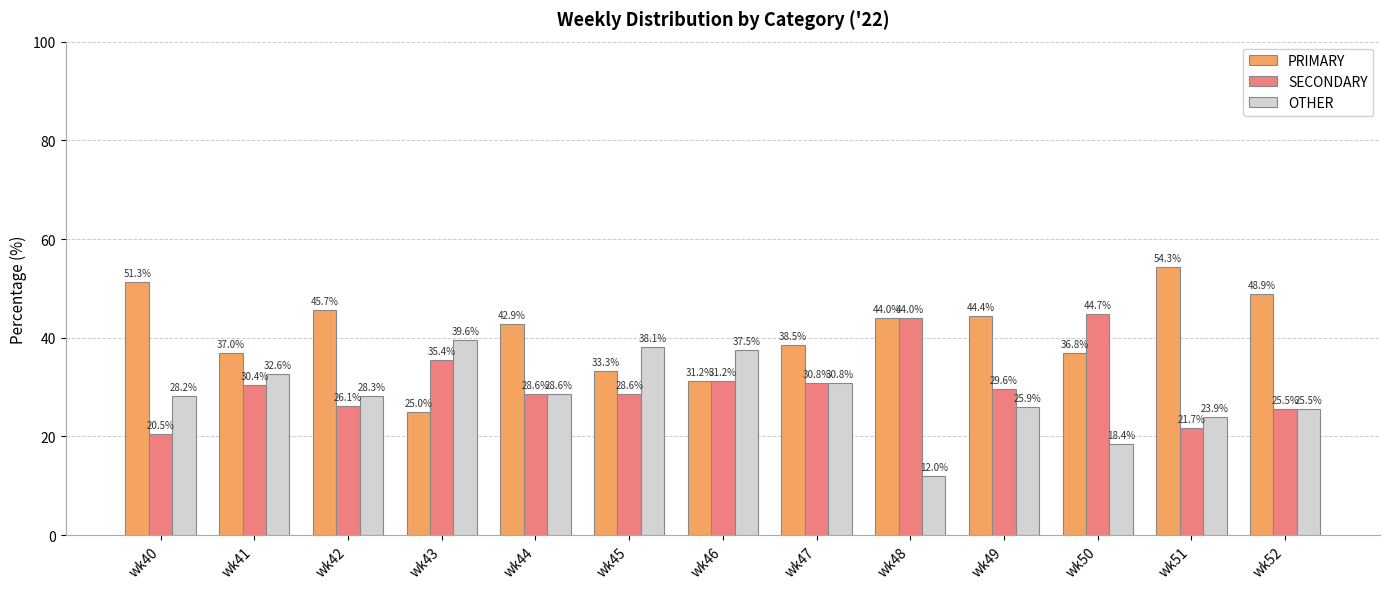

What is the value of the PRIMARY bar at the 13th from the left?

48.9